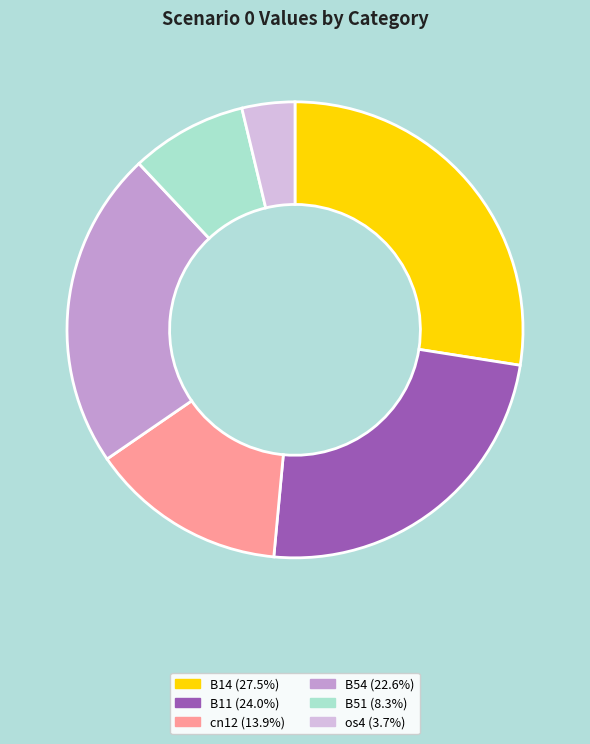

What is the ratio of the value at B14 (27.5%) to the value at B54 (22.6%)?

1.2